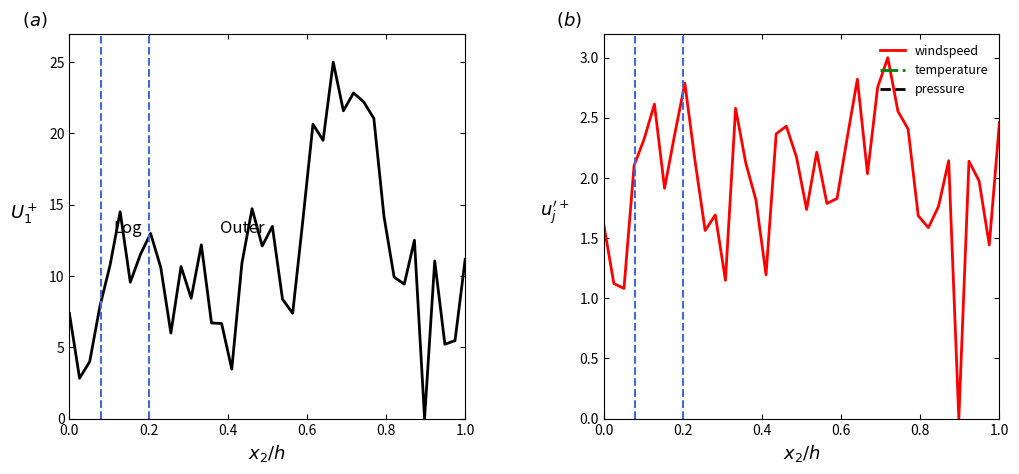

The windspeed series shows 0.7 at 0.0. True or false?

False